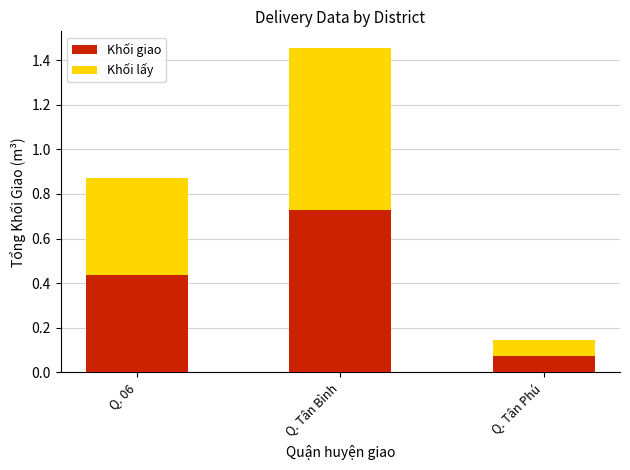

List the labels in order of Khối giao value, smallest first.

Q. Tân Phú, Q. 06, Q. Tân Bình